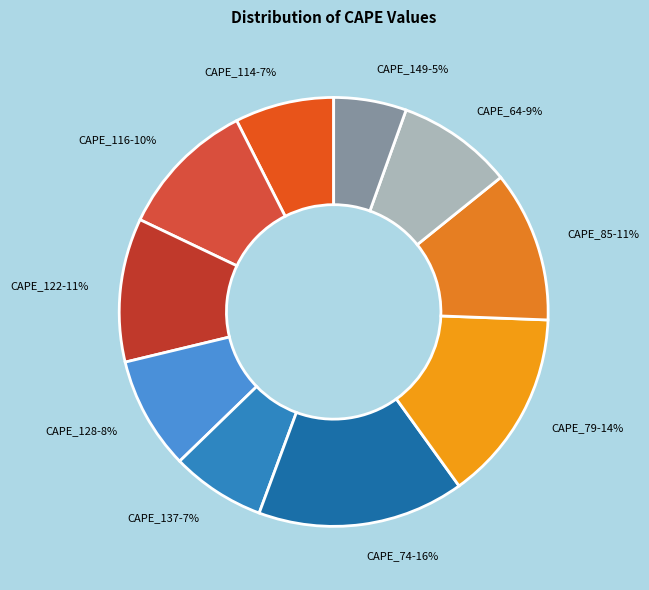

What percentage is the CAPE_128 slice, to the nearest percent?

8%